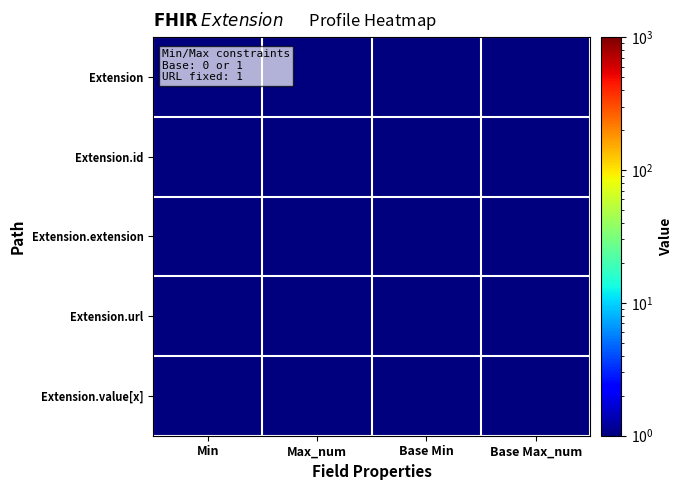

What is the minimum value shown in the chart?

0.5